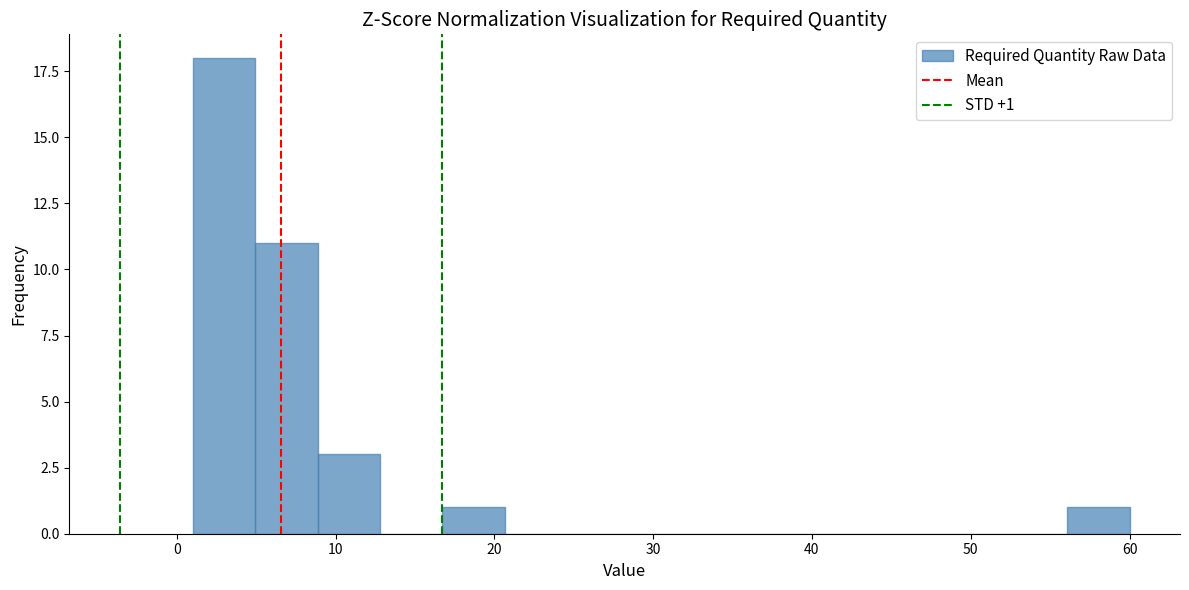

Read against the x-axis, roughly where is the centre of the tallest bar?

3